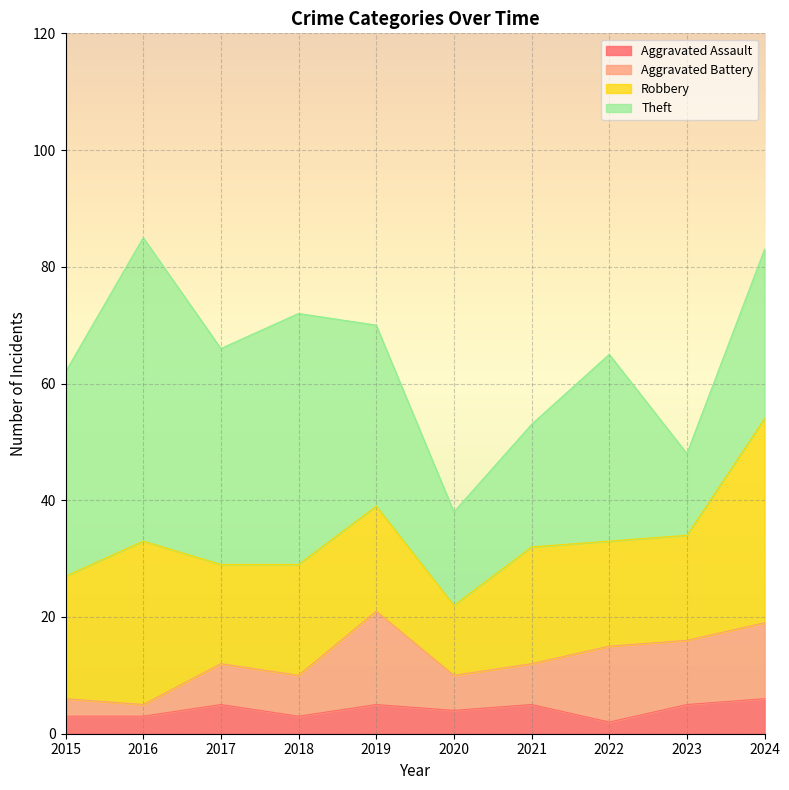

Reading left to right, list all the values displayed in this chart.

Aggravated Assault: 2015=3	2016=3	2017=5	2018=3	2019=5	2020=4	2021=5	2022=2	2023=5	2024=6
Aggravated Battery: 2015=3	2016=2	2017=7	2018=7	2019=16	2020=6	2021=7	2022=13	2023=11	2024=13
Robbery: 2015=21	2016=28	2017=17	2018=19	2019=18	2020=12	2021=20	2022=18	2023=18	2024=35
Theft: 2015=35	2016=52	2017=37	2018=43	2019=31	2020=16	2021=21	2022=32	2023=14	2024=29